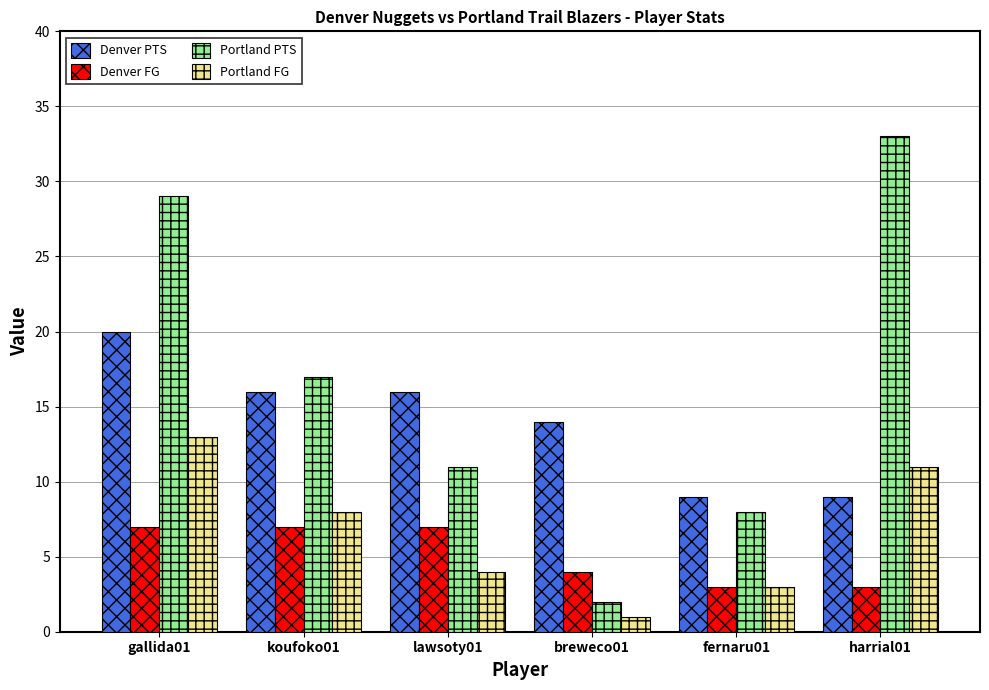

What is the sum of the Portland PTS values at fernaru01 and harrial01?

41